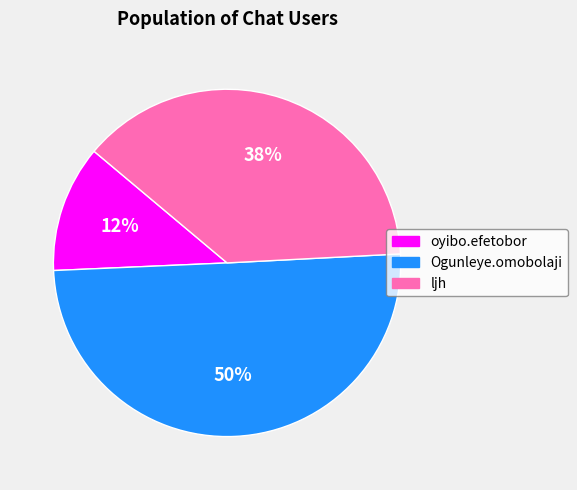

How many slices are in this pie chart?

3